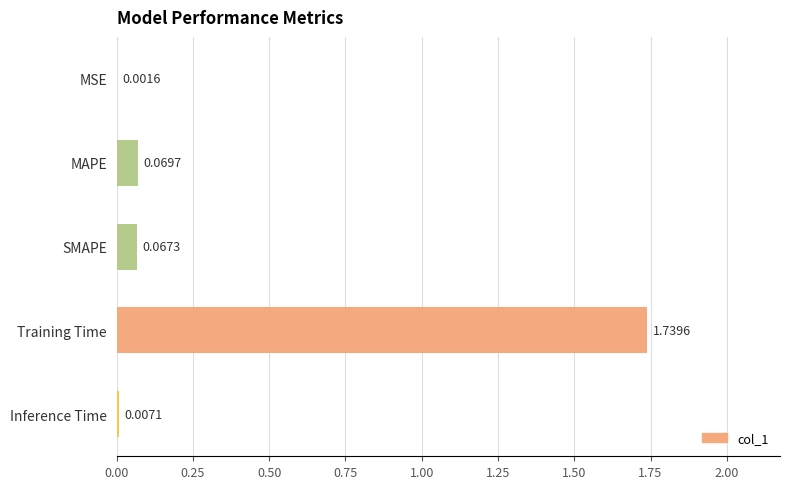

Where is the data nearest to the value 0?

MSE